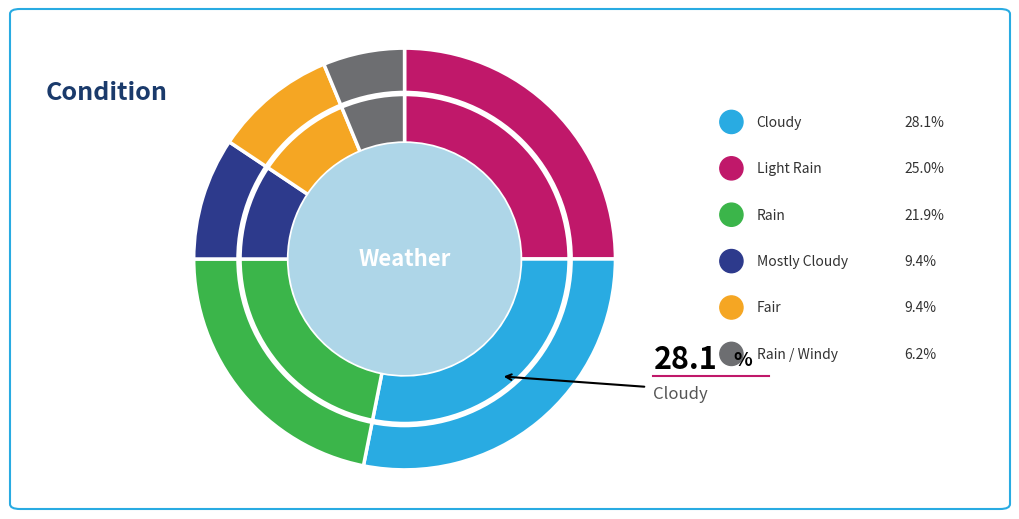

Is there any slice that represents more than half of the pie?

No